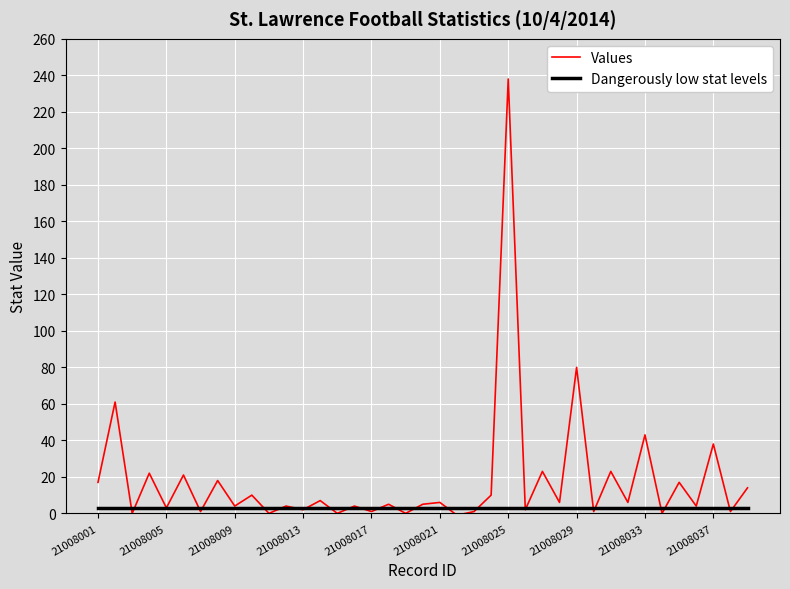

Rank the series by their maximum value, from lowest to highest.

Dangerously low stat levels, Values